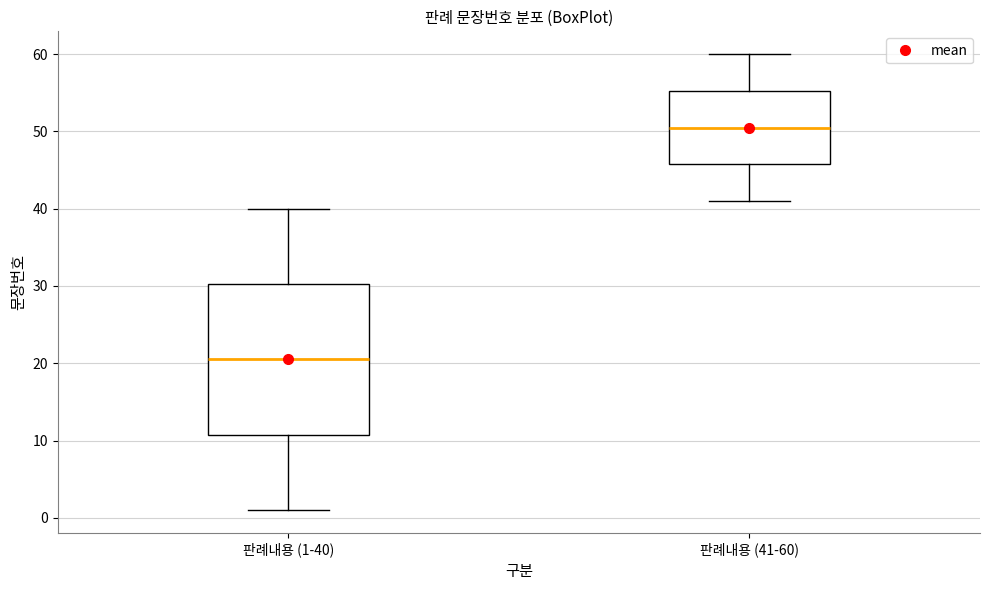

Reading left to right, read every box against the y-axis: the position of its median line, the range the box covers, and the ends of its whiskers. The values are not printed on the chart, so give them approximately, as read against the axis.

판례내용 (1-40): median 21, box 11 to 30, whiskers 1 to 40
판례내용 (41-60): median 51, box 46 to 55, whiskers 41 to 60